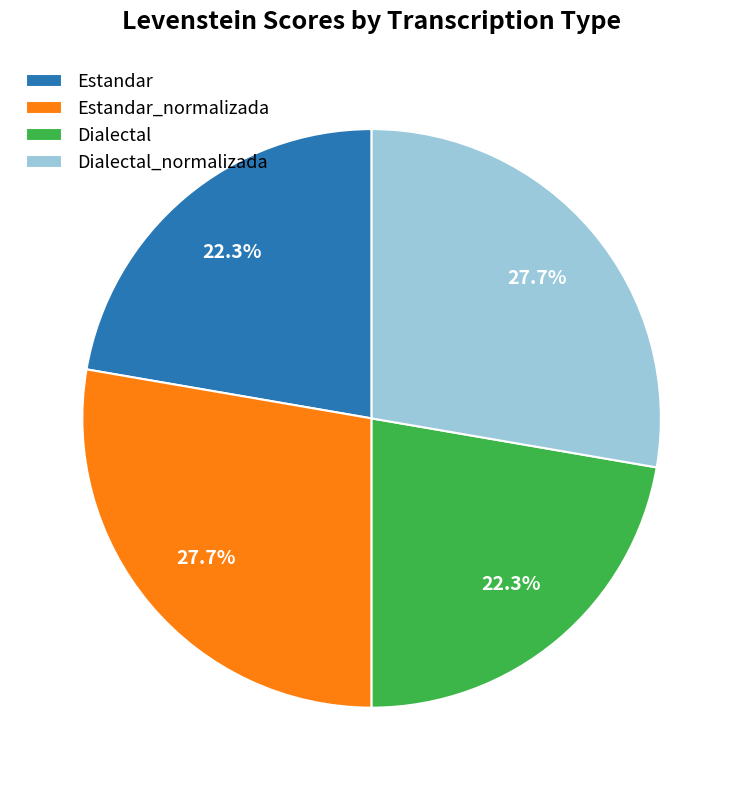

What portion of the pie excludes Dialectal_normalizada?

72.3%